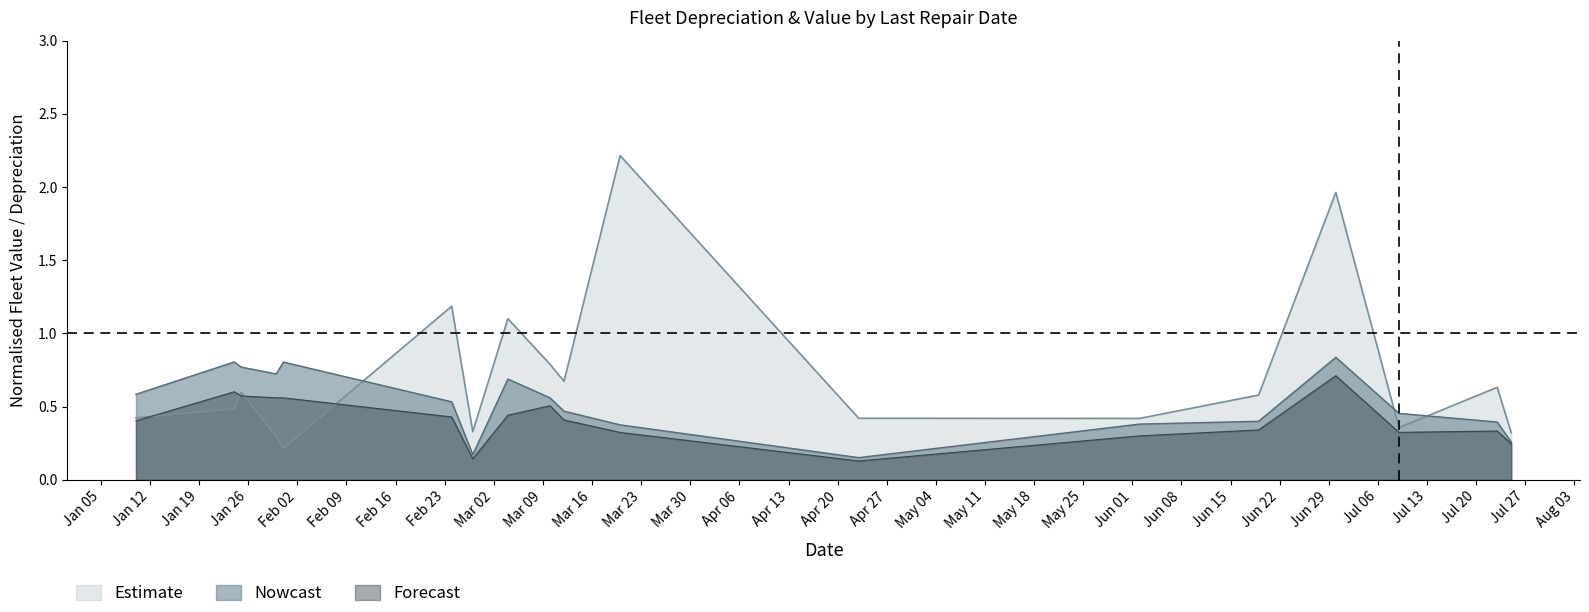

Which series has the widest spread of values?

Estimate